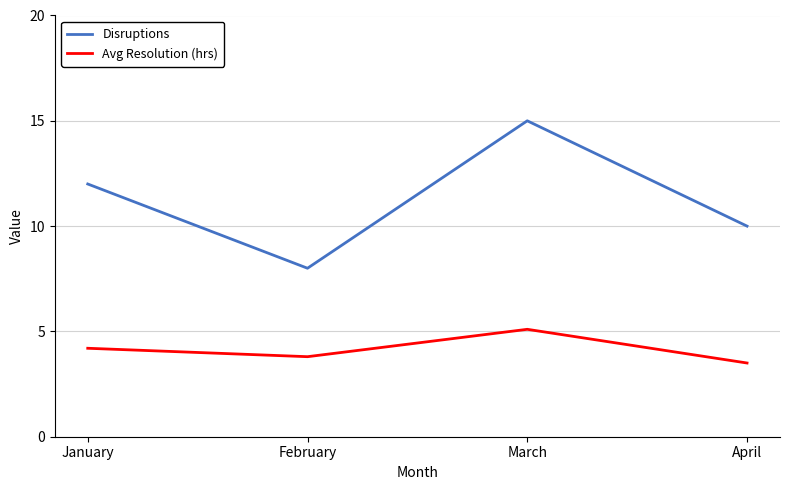

What is the value of the Avg Resolution (hrs) point at the 4th from the left?

3.5